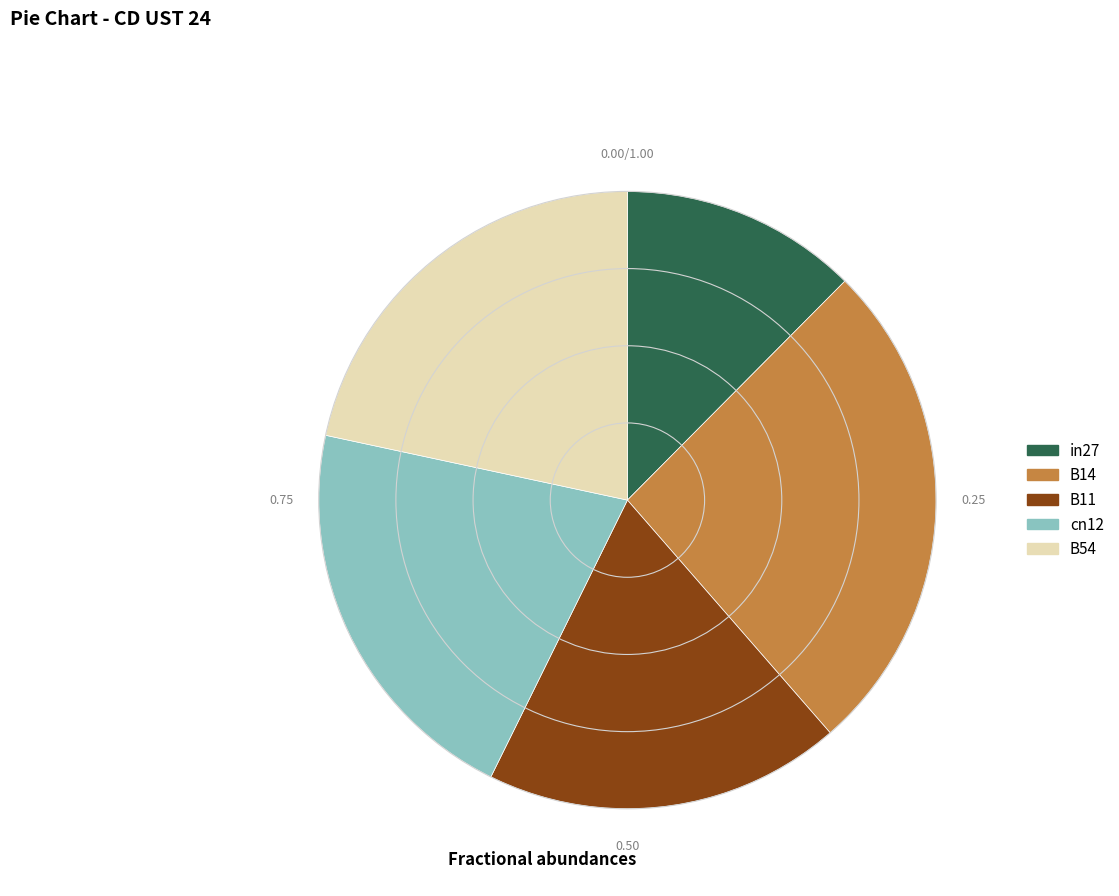

Rank the categories by value from highest to lowest.

B14, B54, cn12, B11, in27